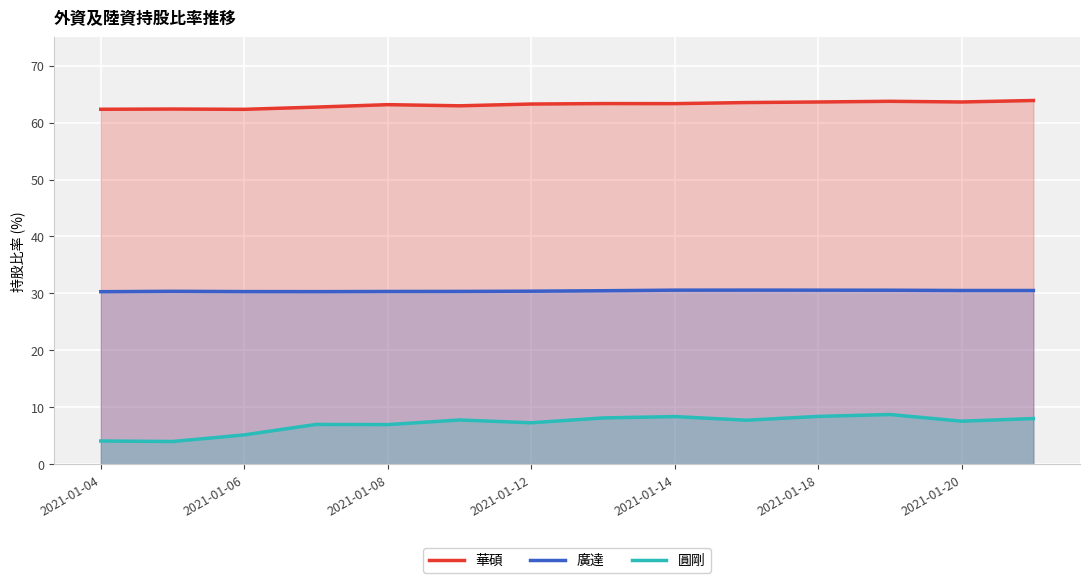

What is the spread (max minus min) of values at 2021-01-04?

58.3